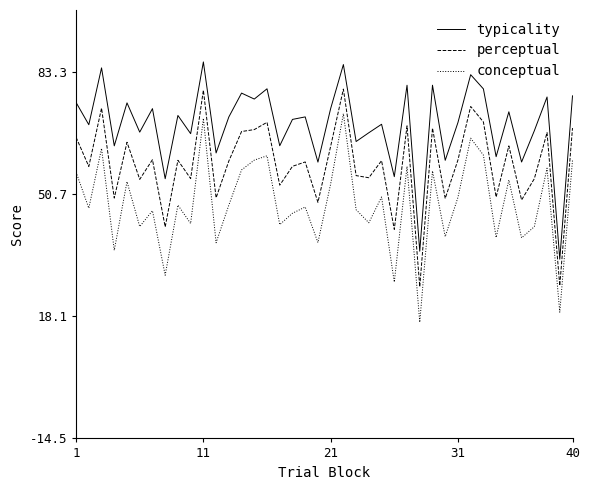

Which series has the largest total across all categories?

typicality